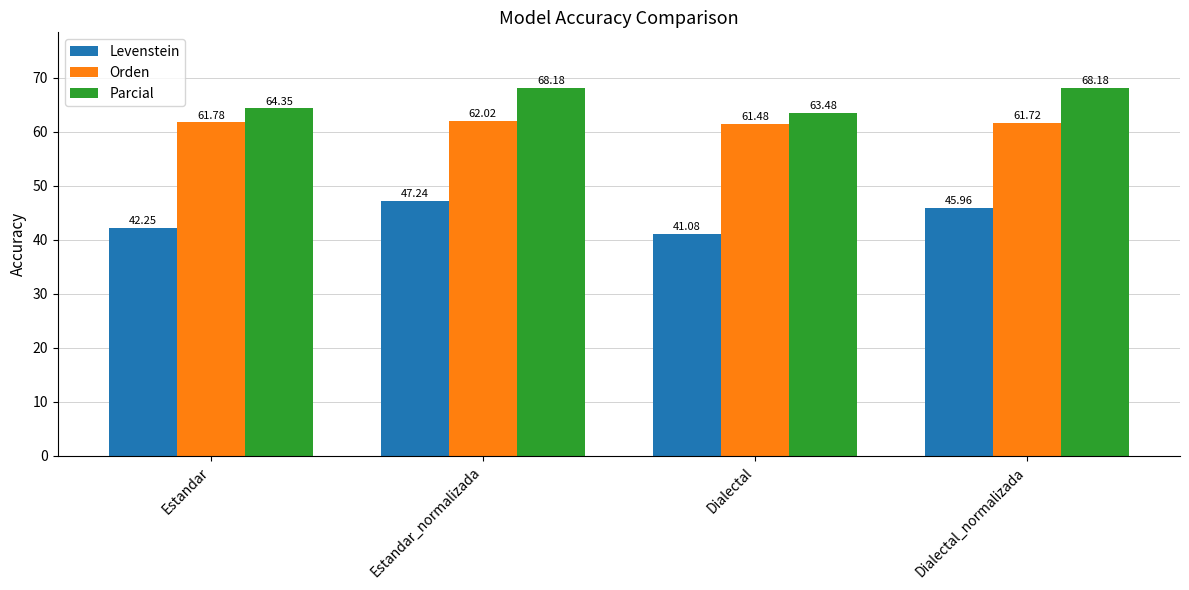

What is the approximate value of Orden at Dialectal_normalizada?

61.7